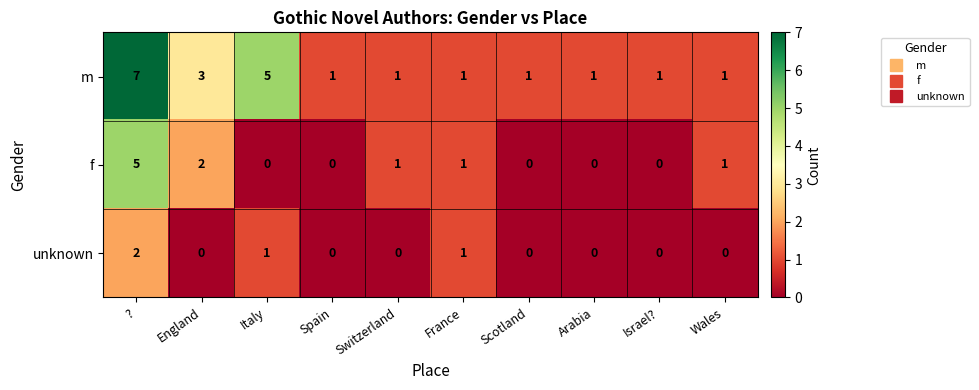

Rank the series by their average value, from highest to lowest.

m, f, unknown